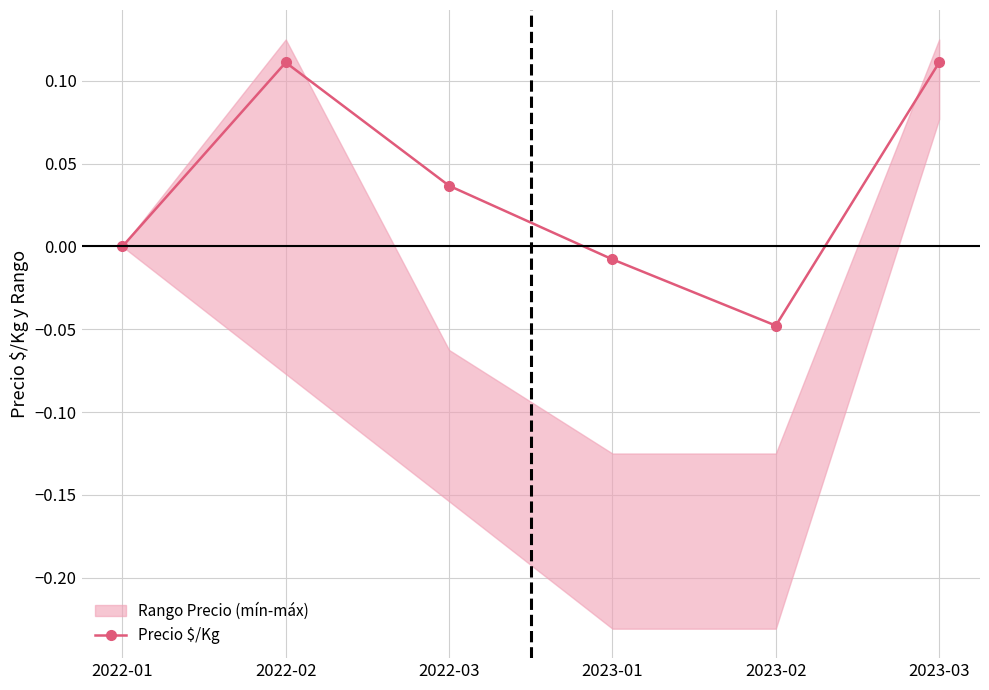

Reading left to right, transcribe all the data shown in this chart.

0.0	0.1	0.0	-0.0	-0.0	0.1